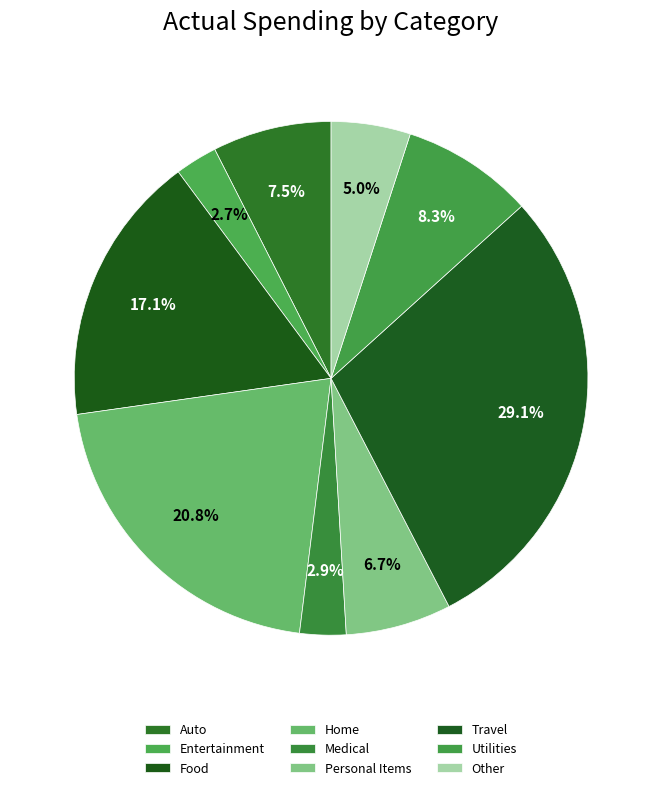

Rank the categories by value from highest to lowest.

Travel, Home, Food, Utilities, Auto, Personal Items, Other, Medical, Entertainment